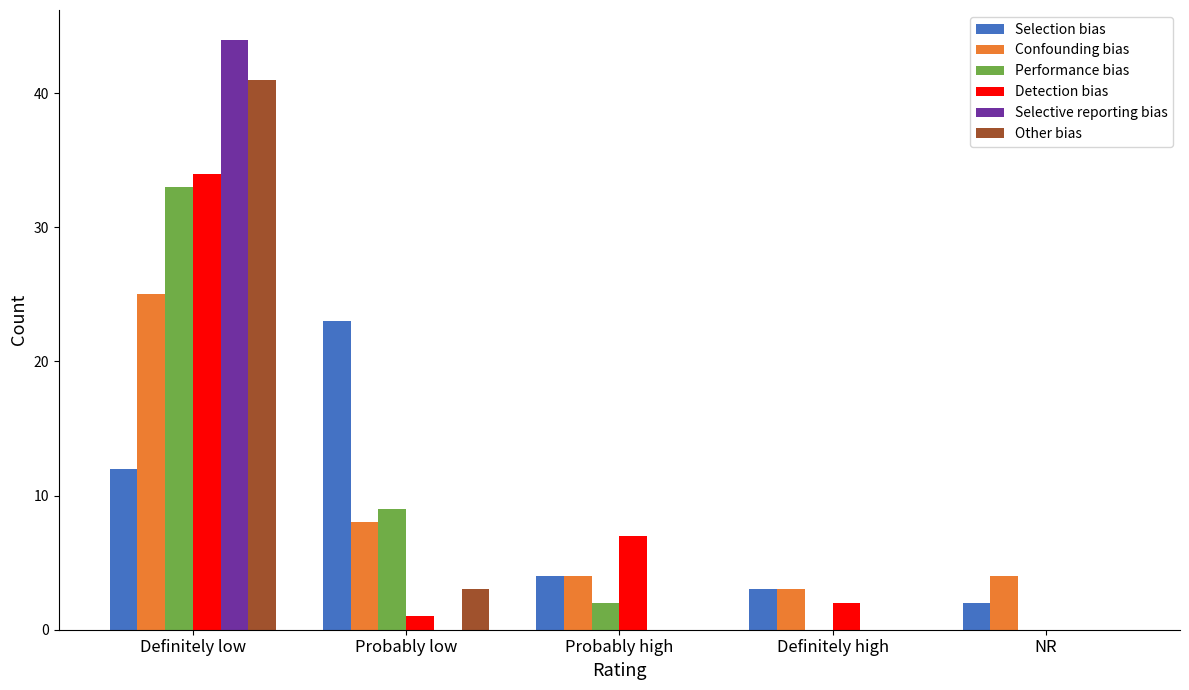

At which category is the sum across all series the highest?

Definitely low